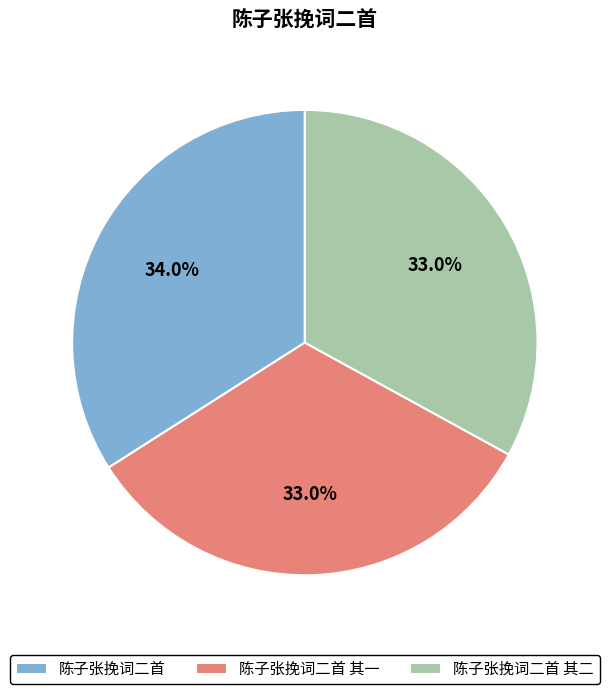

Count the number of slices in the pie.

3